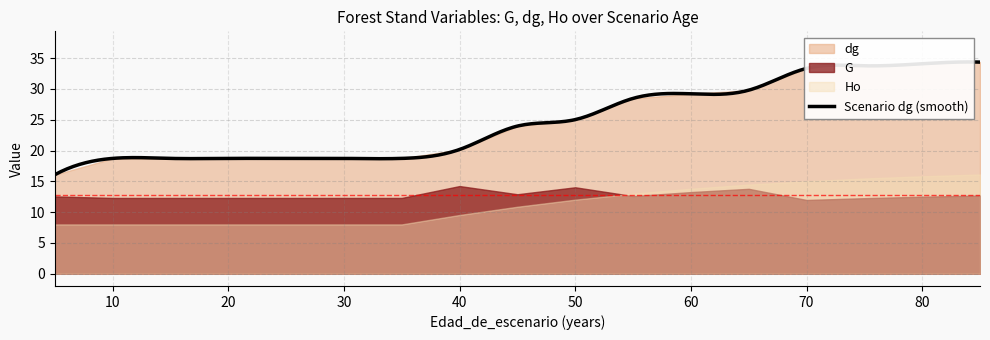

True or false: G and dg intersect in this chart.

False